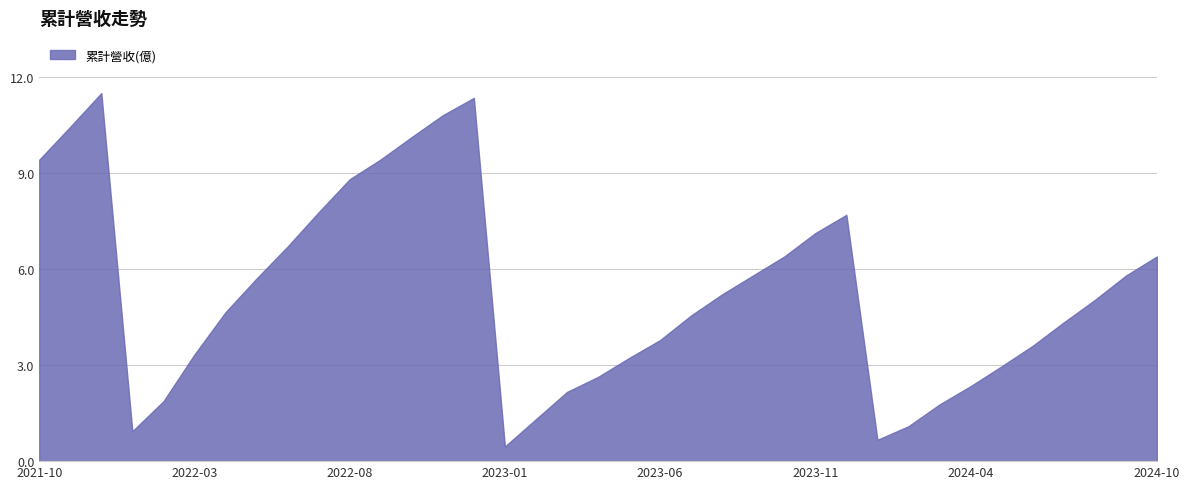

What is the maximum value shown in the chart?

11.5